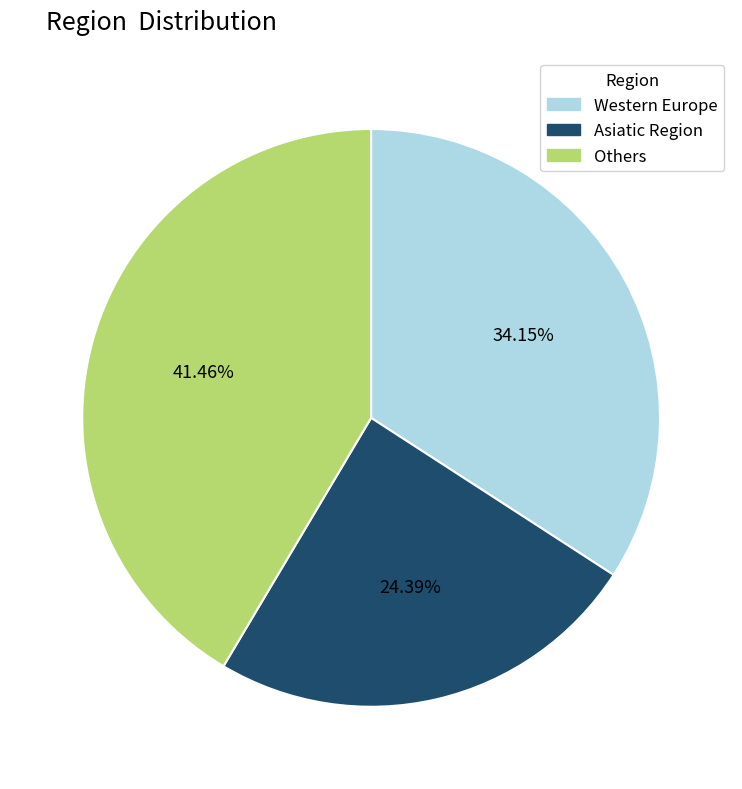

Approximately how many times larger is the value at Western Europe compared to Asiatic Region?

1.4